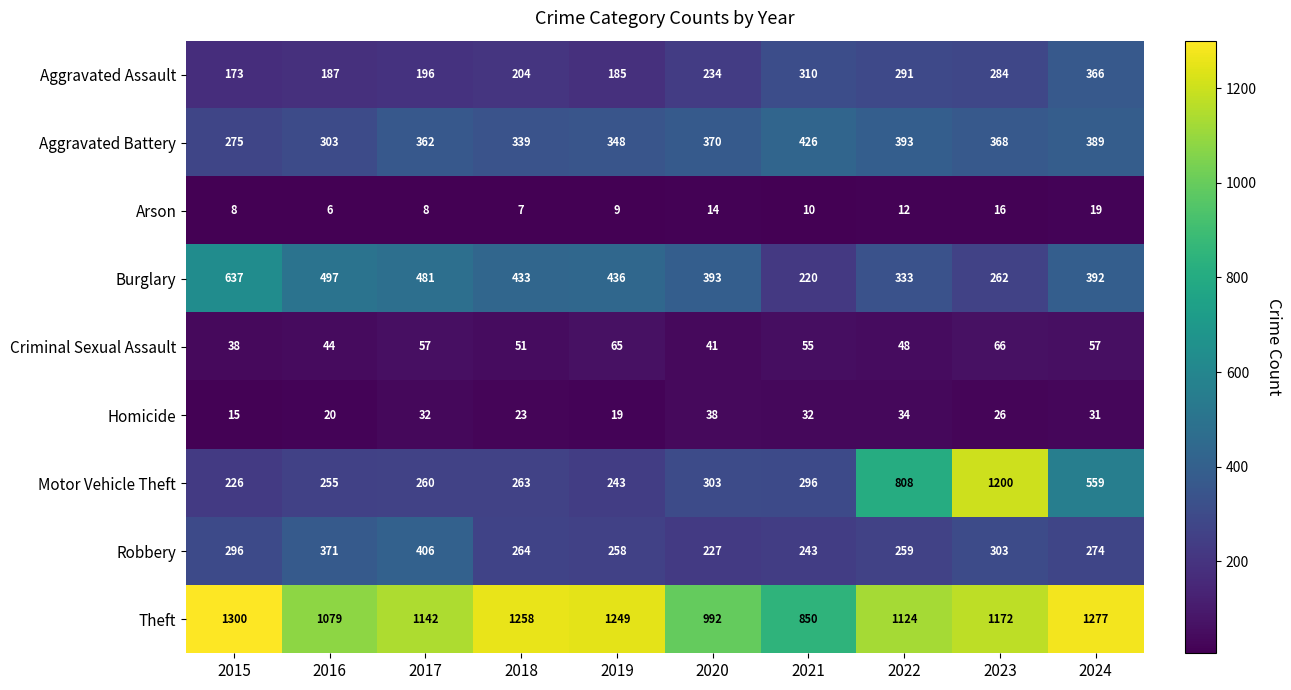

At 2015, list the series in order from largest to smallest.

Theft, Burglary, Robbery, Aggravated Battery, Motor Vehicle Theft, Aggravated Assault, Criminal Sexual Assault, Homicide, Arson